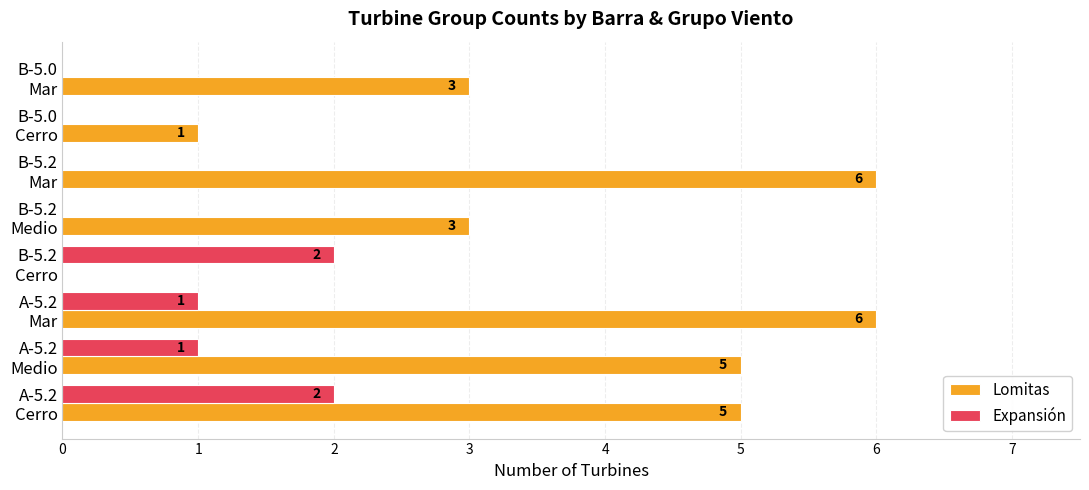

What is the greatest value displayed?

6